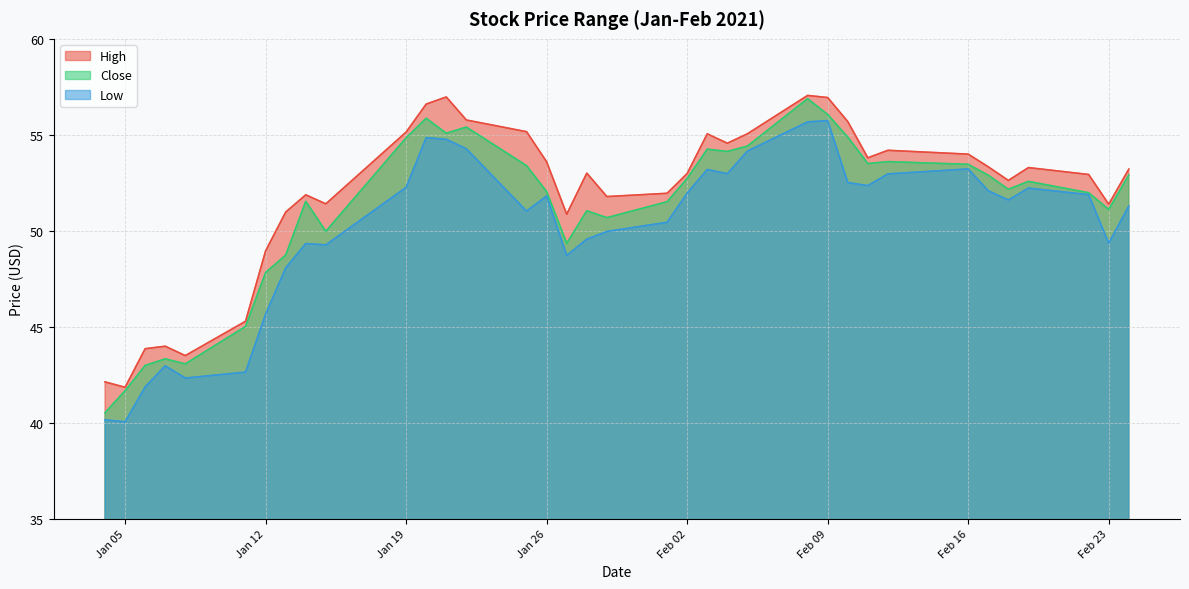

What is the label of the 33rd point from the left?

2021-02-19